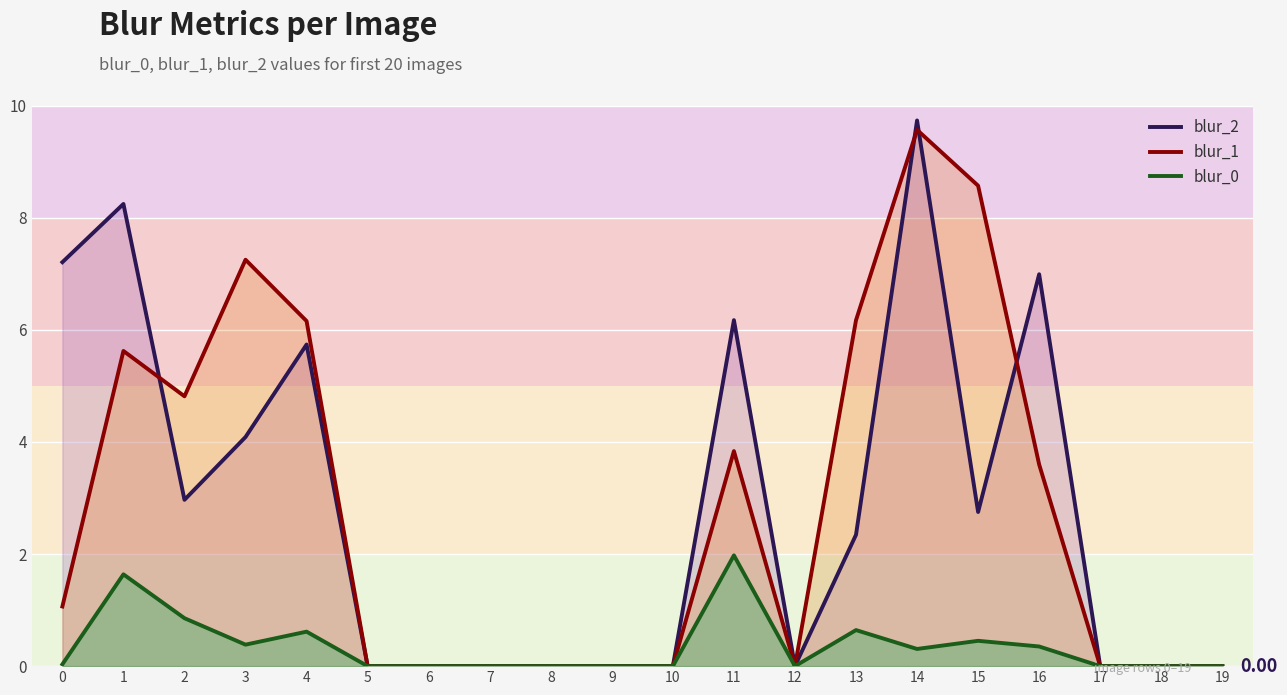

Between 8 and 17, which series saw the biggest shift?

blur_2